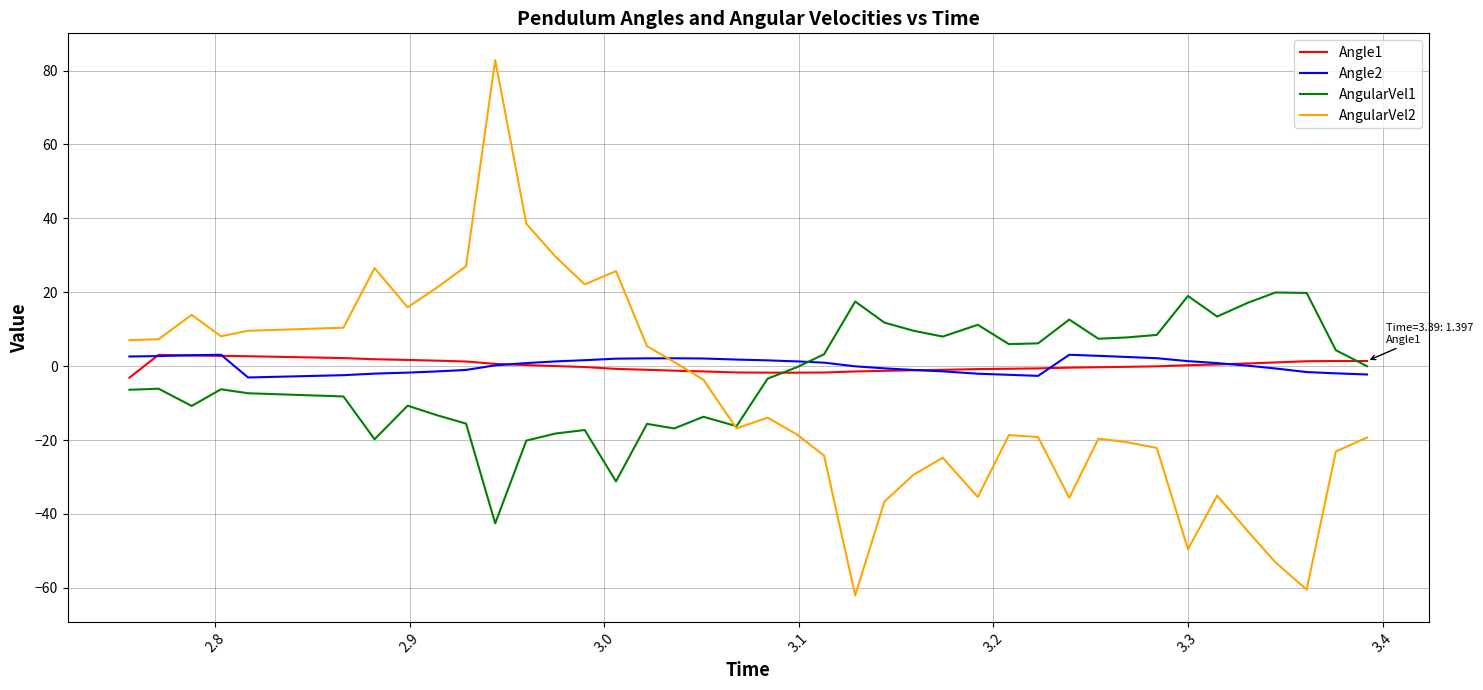

Which series has the largest range (max minus min)?

AngularVel2